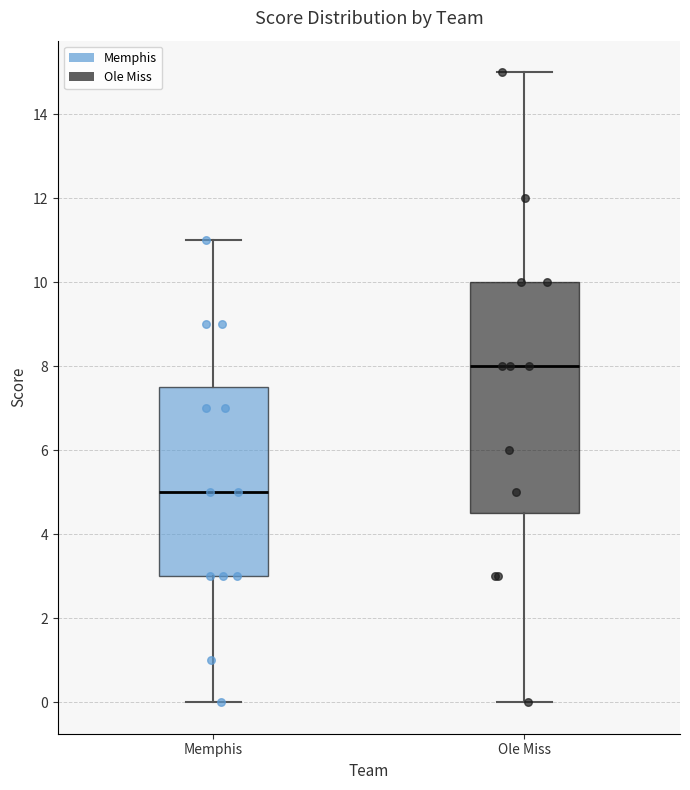

Which box has the lowest median line?

Memphis